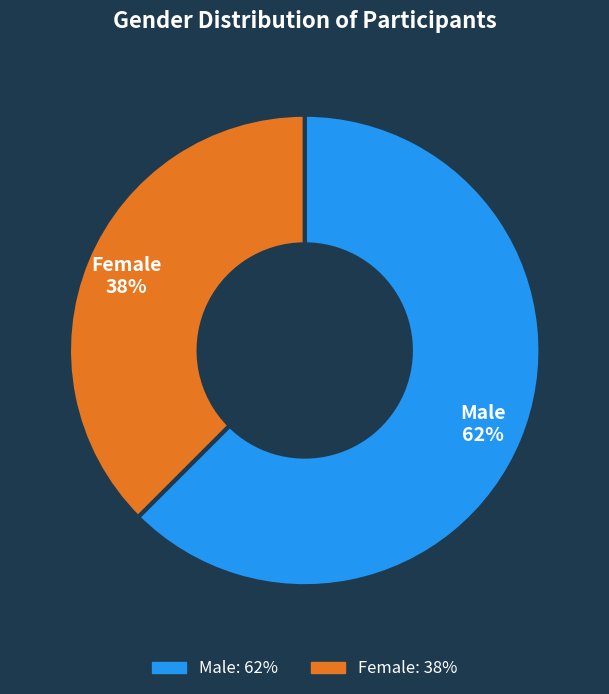

Rank the categories by value from highest to lowest.

Male, Female